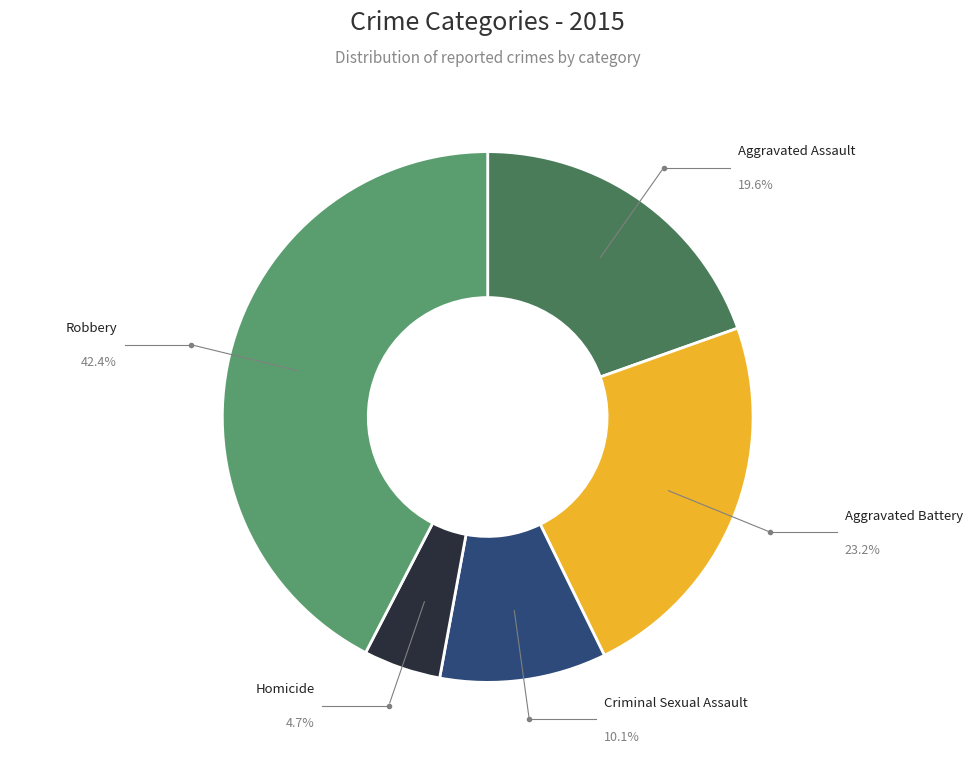

What percentage is the Aggravated Assault slice, to the nearest percent?

20%